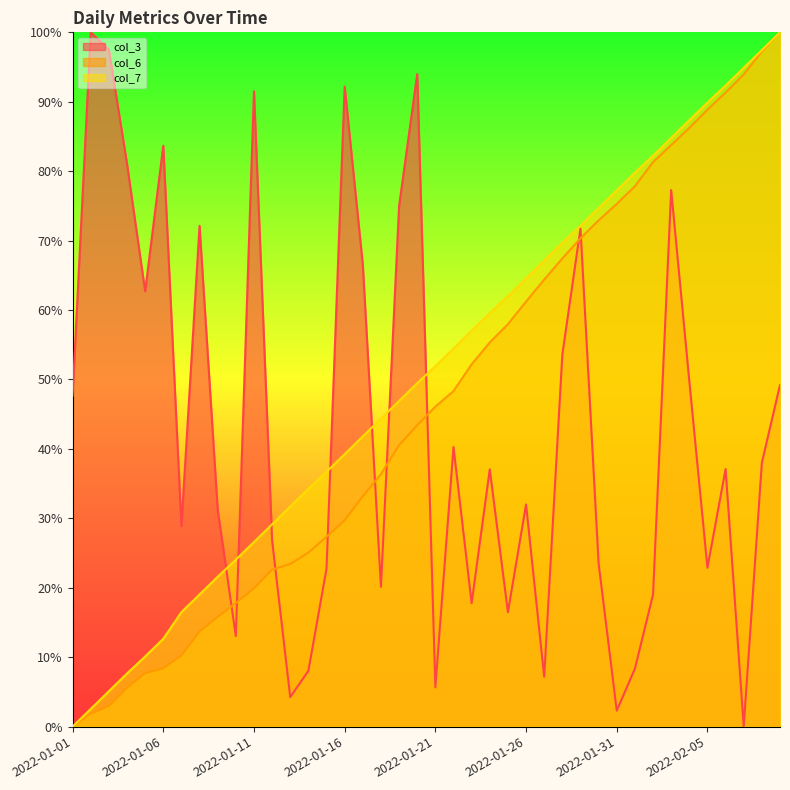

Which category has the lowest value in the col_3 series?

2022-02-07